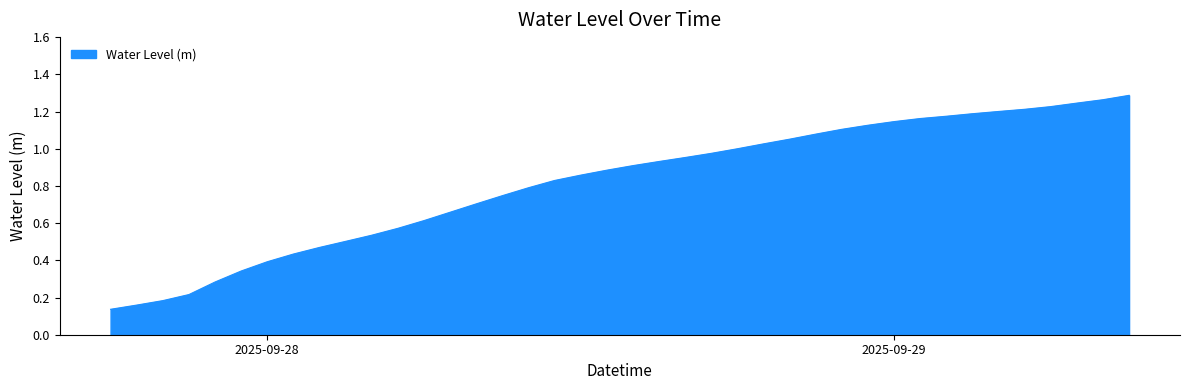

True or false: there are more than 2 points higher than both neighbors.

False